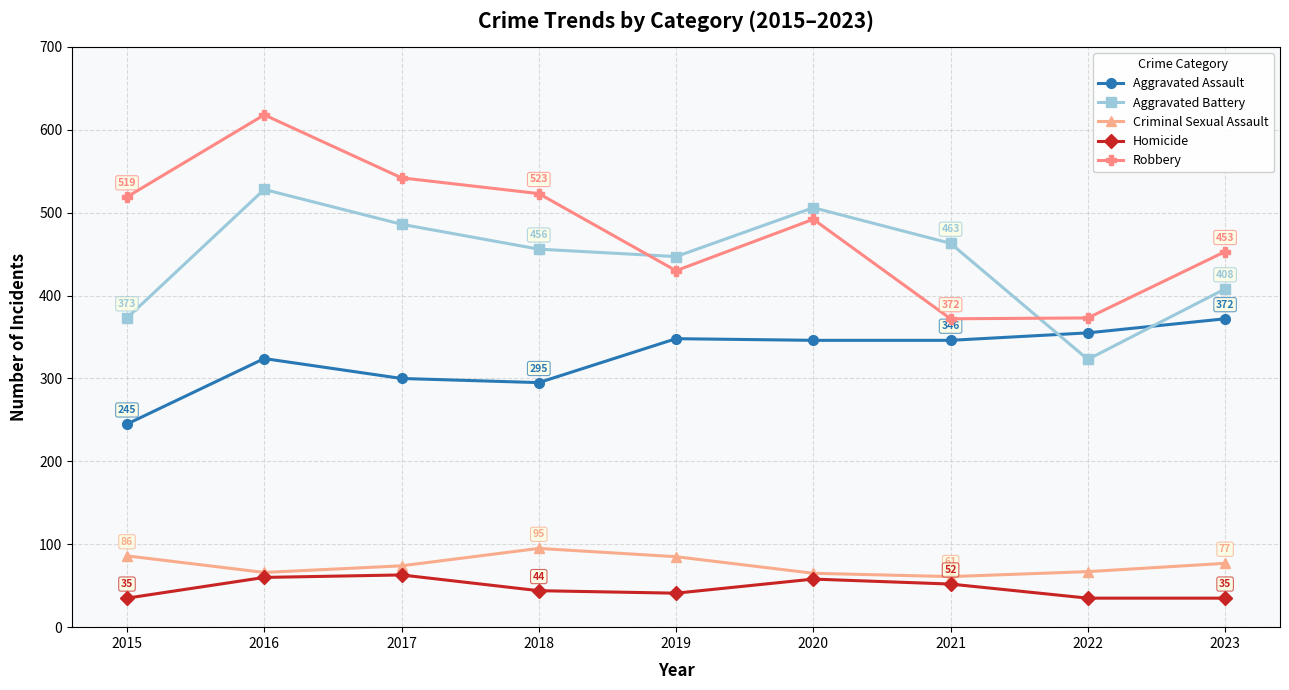

At how many categories does at least one series exceed 513?

4